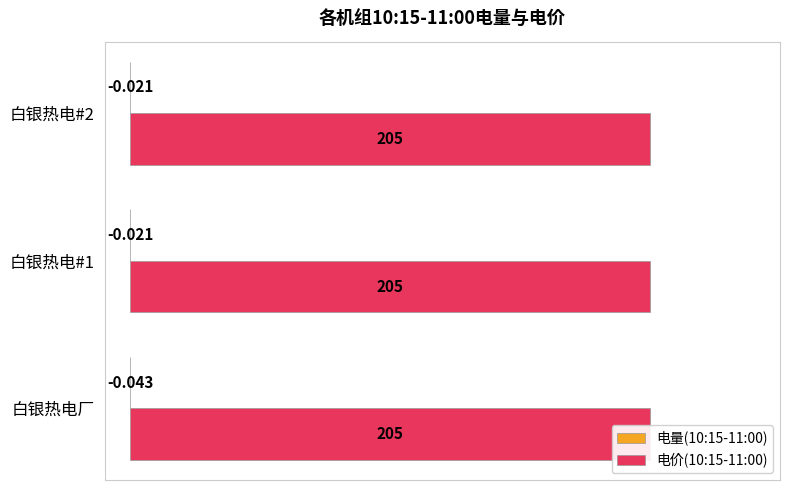

Between 白银热电#2 and 白银热电#1, which is larger?

白银热电#2